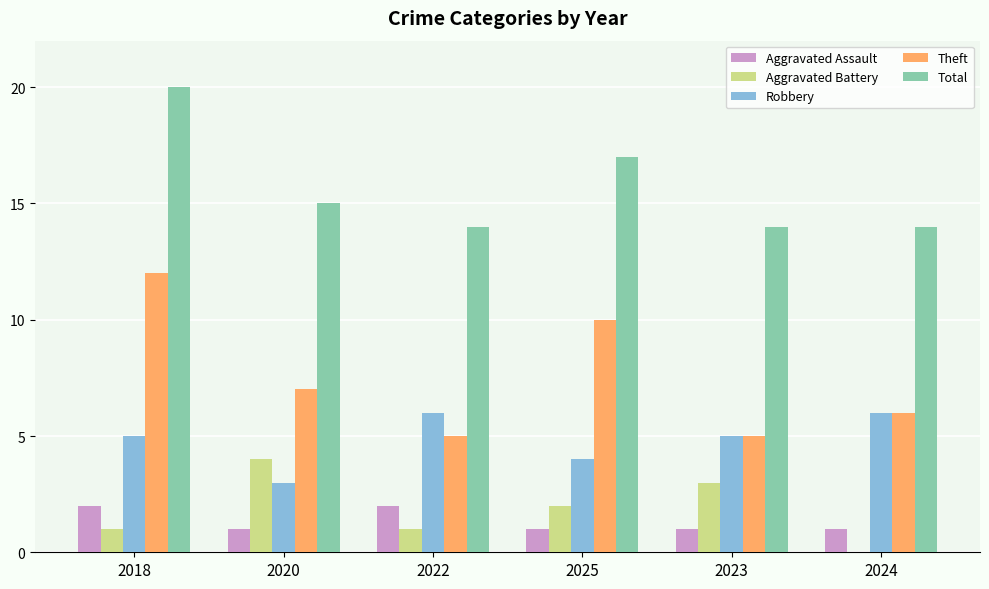

Reading left to right, list all the values displayed in this chart.

Aggravated Assault: 2018=2	2020=1	2022=2	2025=1	2023=1	2024=1
Aggravated Battery: 2018=1	2020=4	2022=1	2025=2	2023=3	2024=0
Robbery: 2018=5	2020=3	2022=6	2025=4	2023=5	2024=6
Theft: 2018=12	2020=7	2022=5	2025=10	2023=5	2024=6
Total: 2018=20	2020=15	2022=14	2025=17	2023=14	2024=14